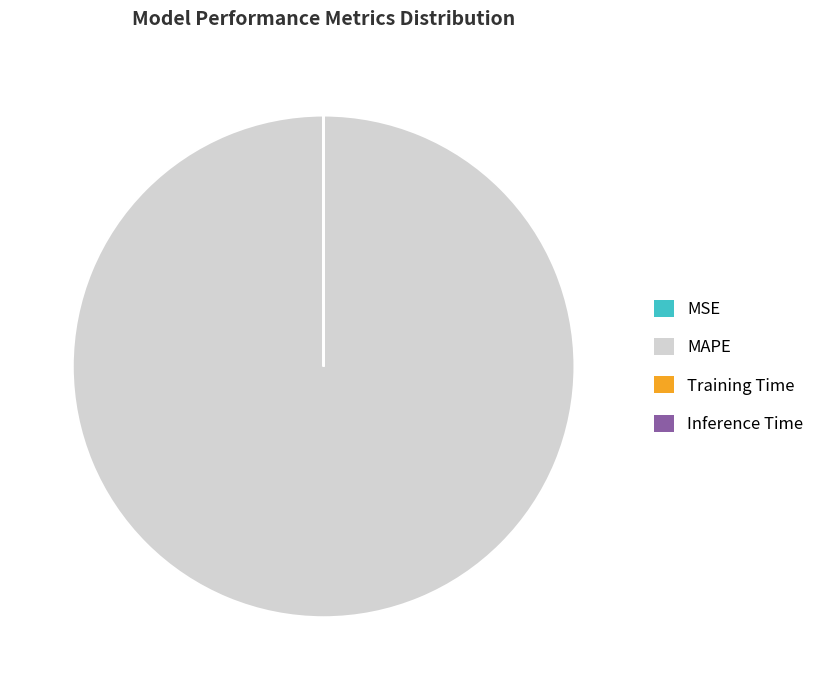

Which category has the biggest portion of the pie?

MAPE